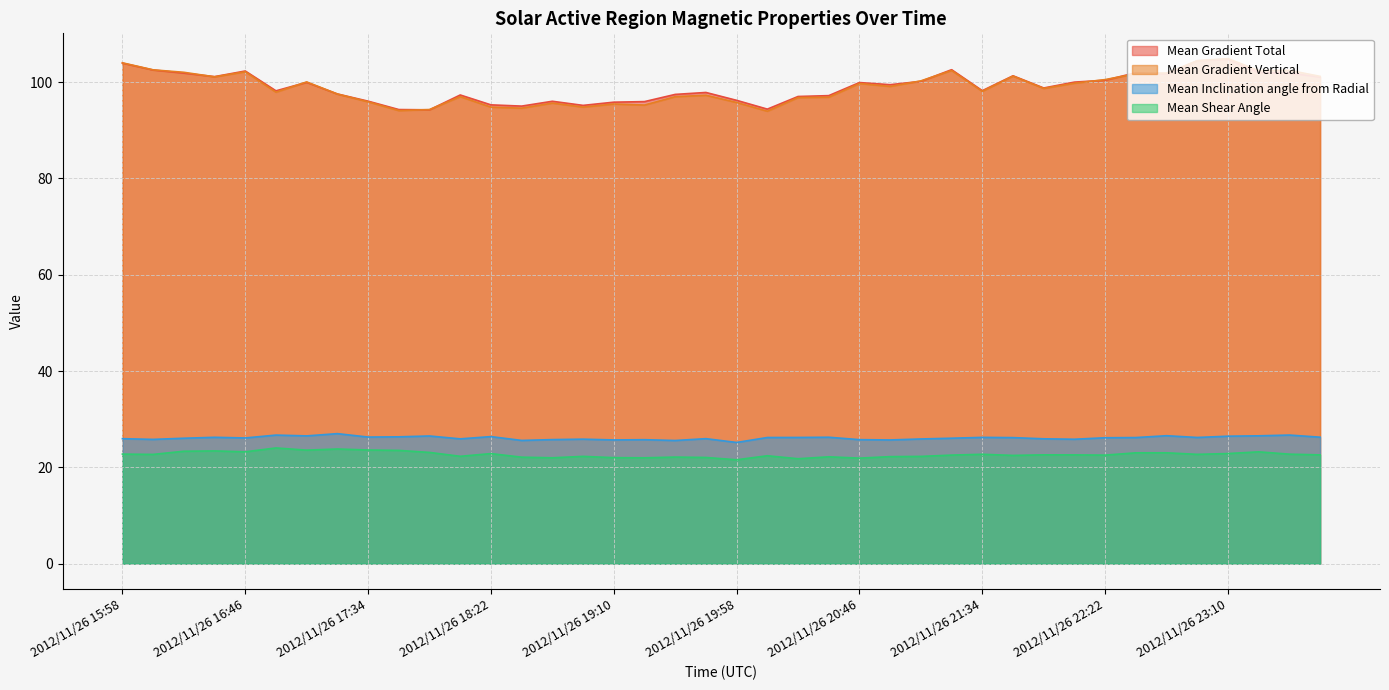

What position from the left is 2012/11/26 19:10?

17